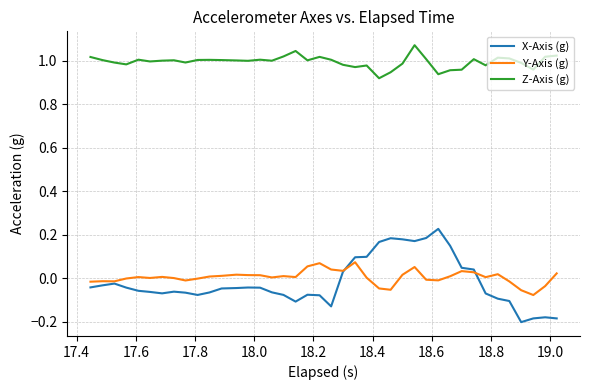

True or false: Z-Axis (g) and X-Axis (g) intersect in this chart.

False